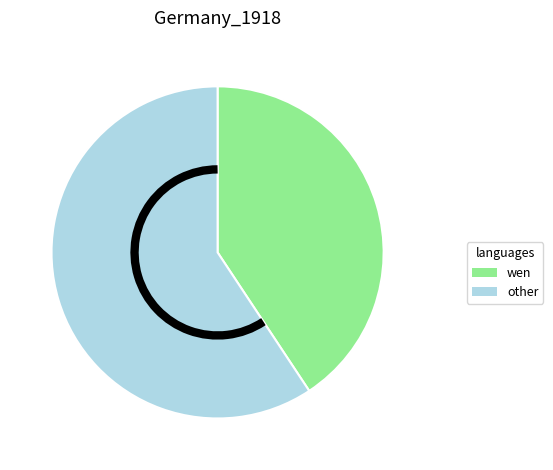

The other slice represents 53% of the pie. True or false?

False